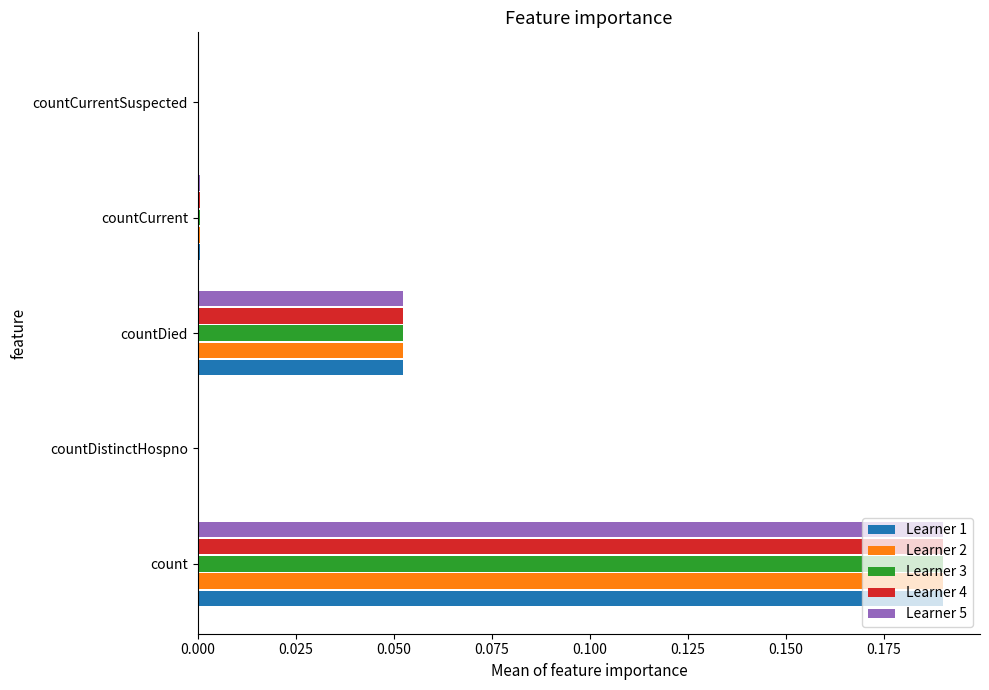

At which category is the sum across all series the highest?

count